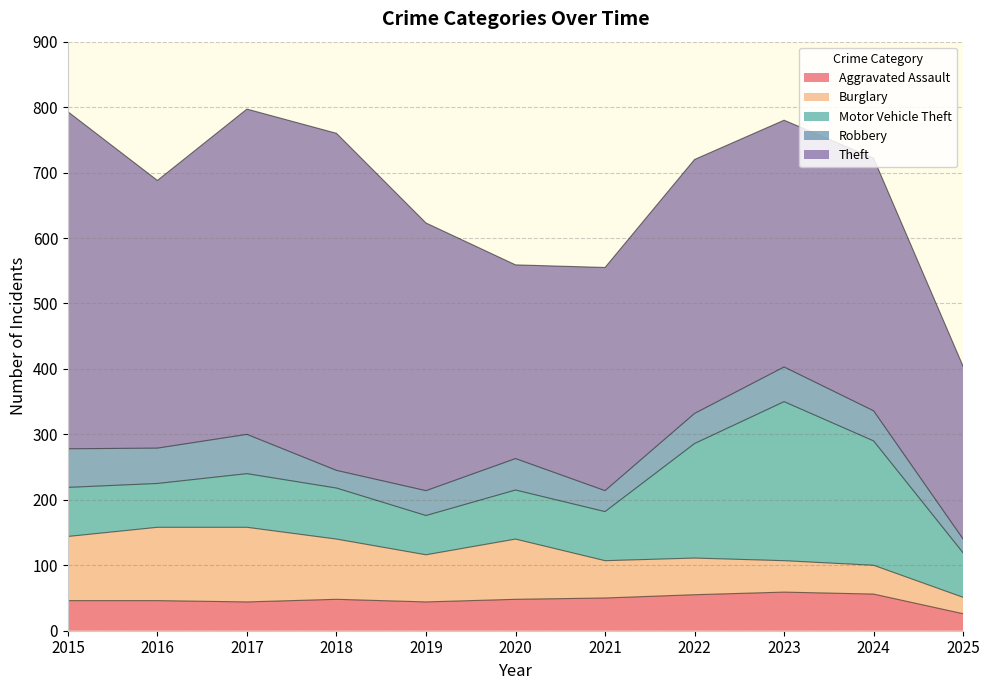

The value of Motor Vehicle Theft at 2024 is 190. True or false?

True